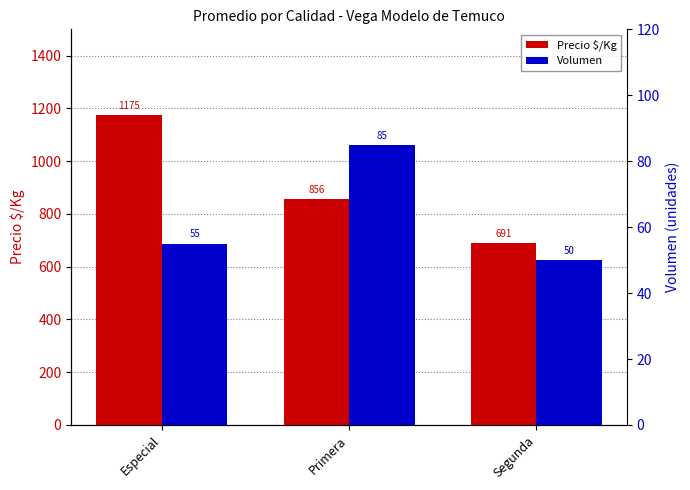

The Volumen series shows 50 at Segunda. True or false?

True